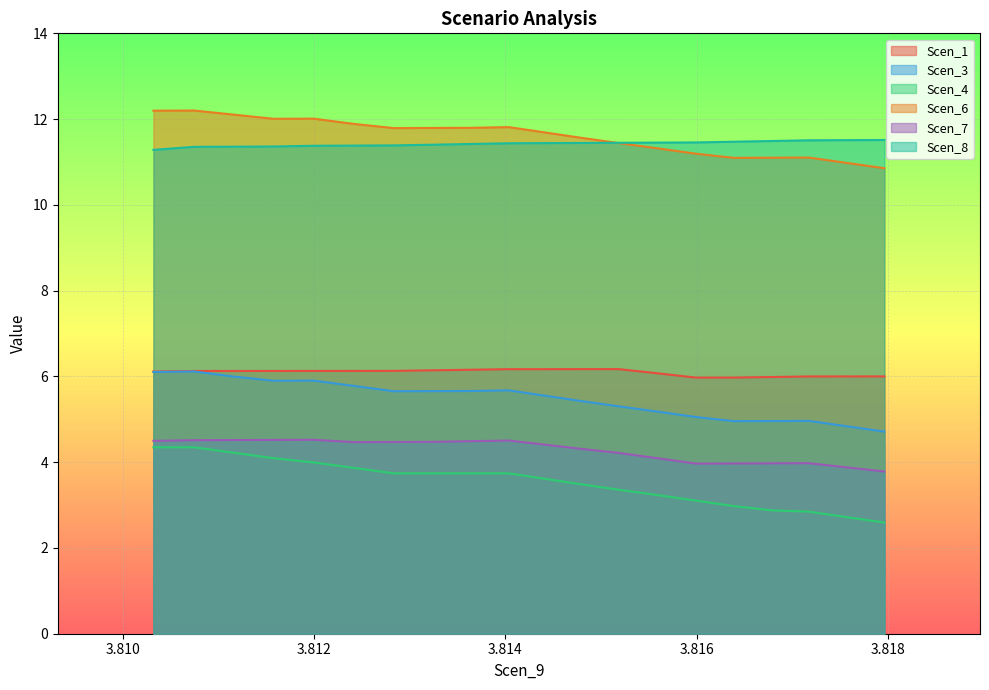

How many data points does each series have?

20